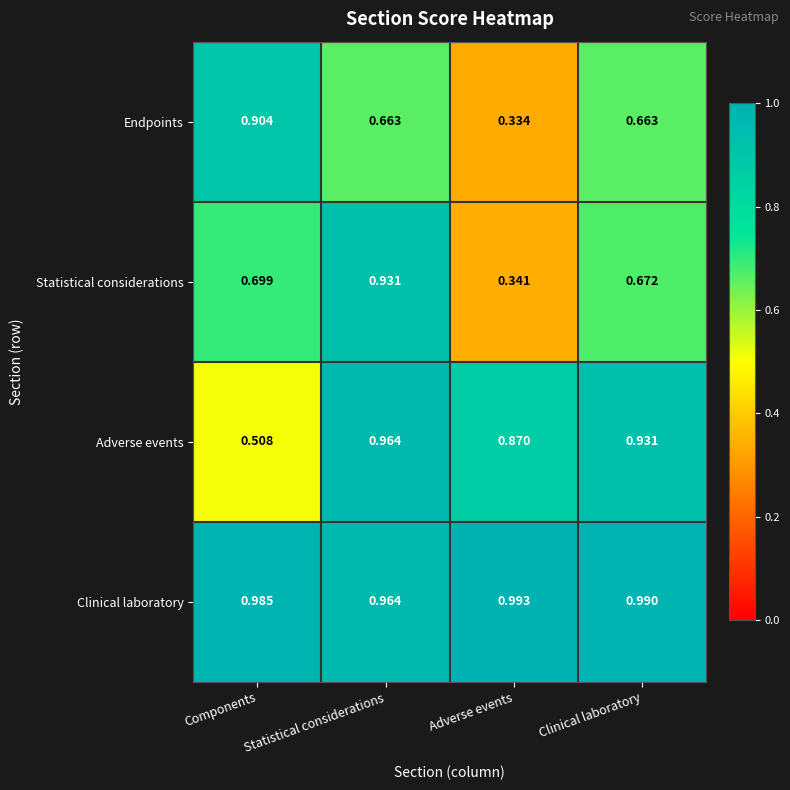

Which category has the highest value across all series?

Adverse events